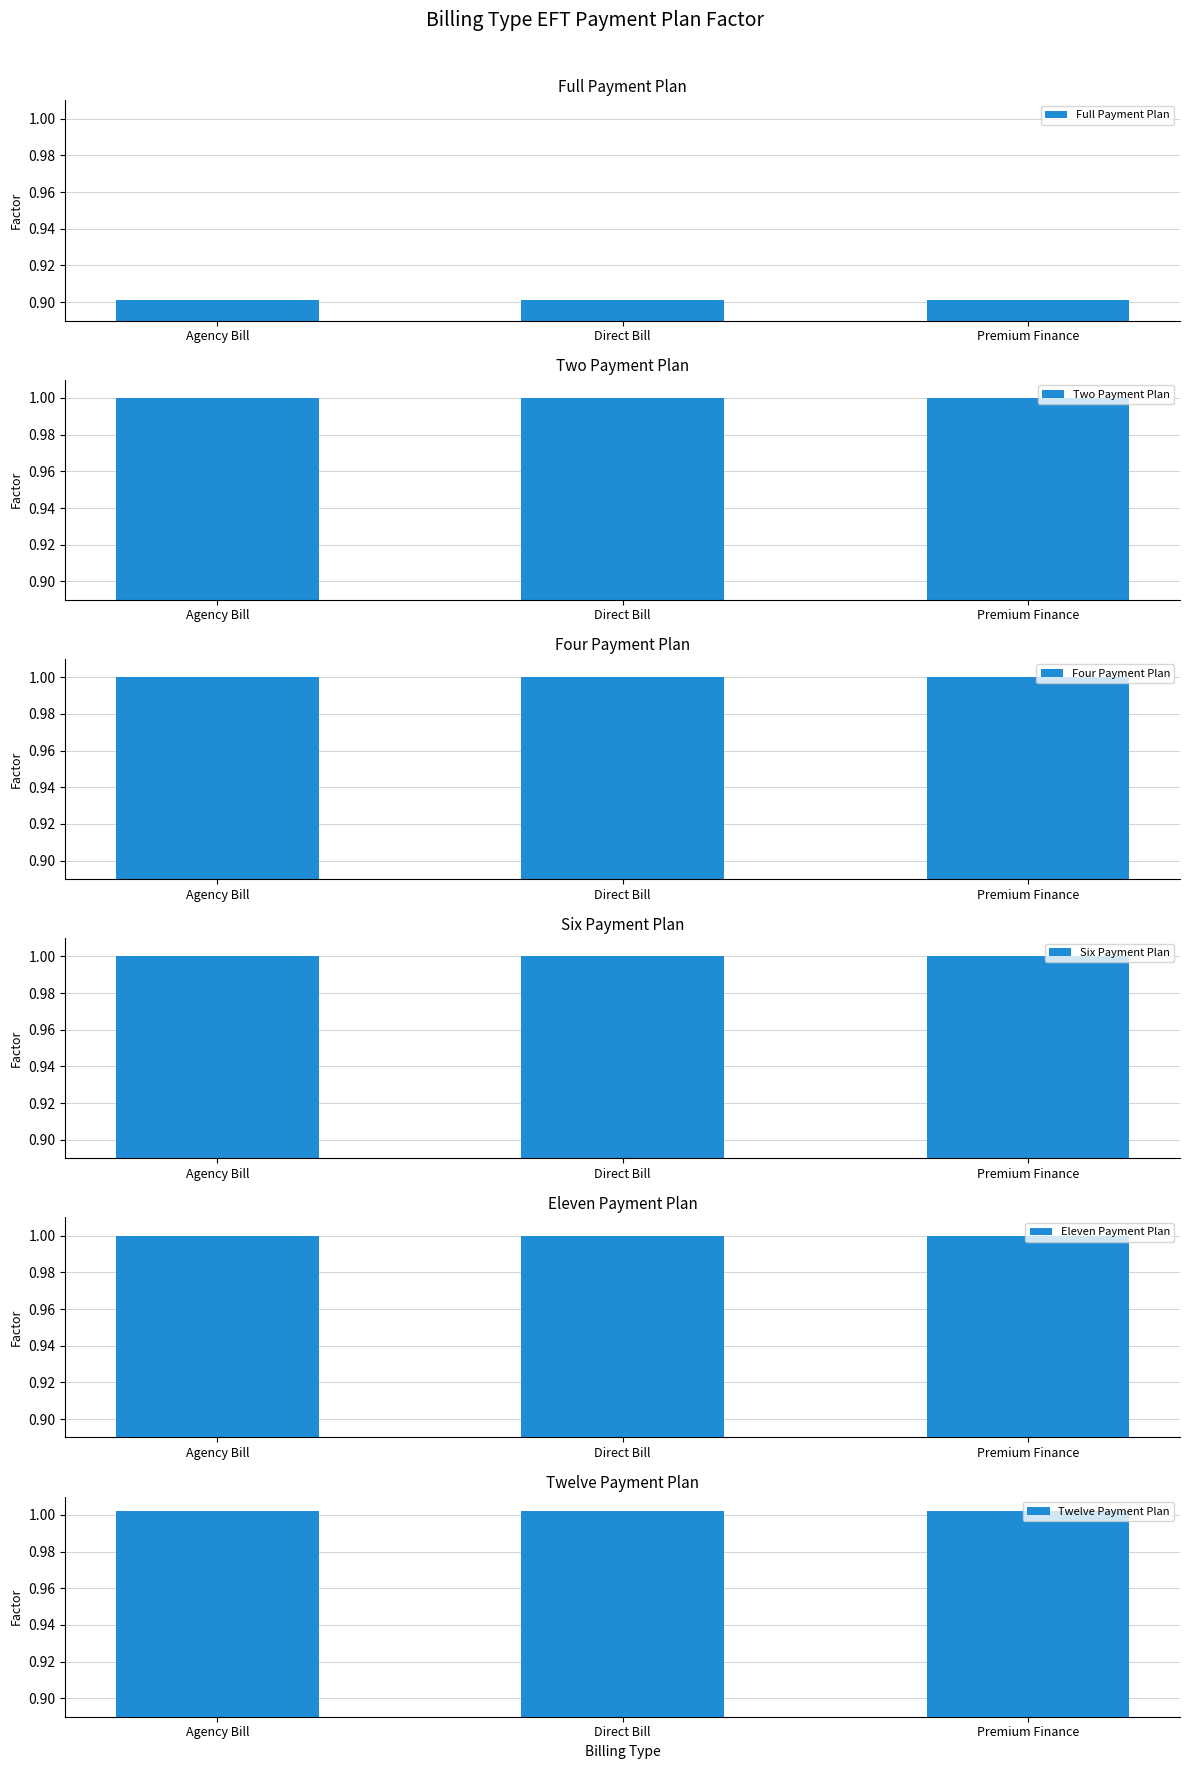

What is the maximum value for Four Payment Plan?

1.0